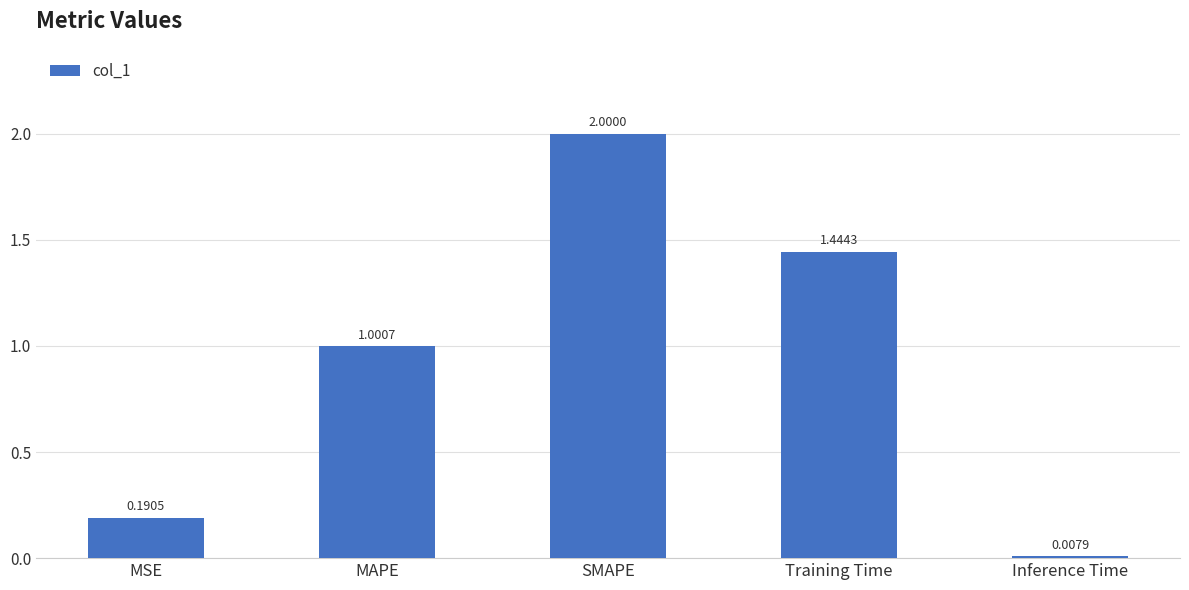

Which category has the lowest value across all series?

Inference Time